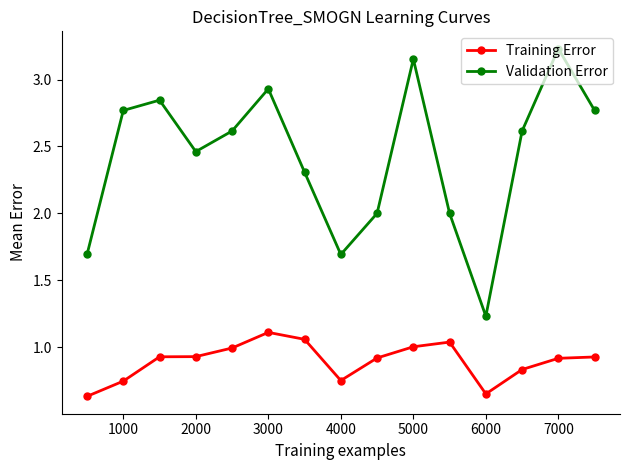

Count the number of data series in this chart.

2